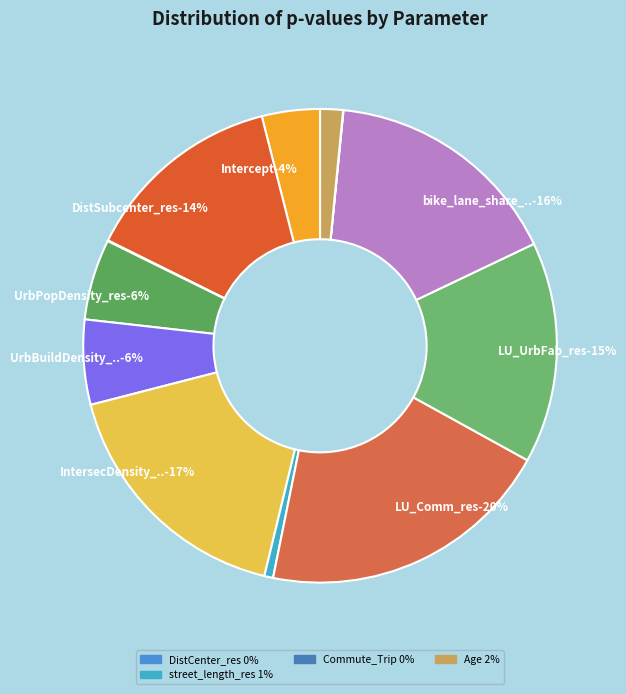

To the nearest percent, what percentage of the pie is DistSubcenter_res?

14%